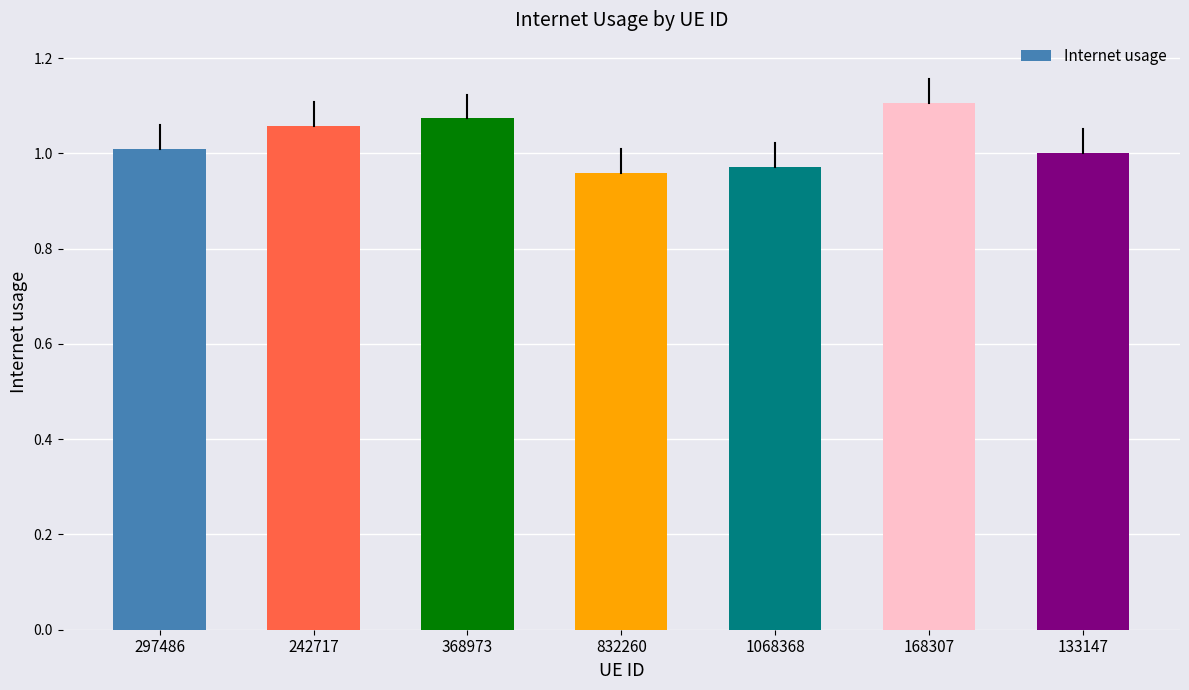

What is the sum of the values at 297486 and 832260?

2.0